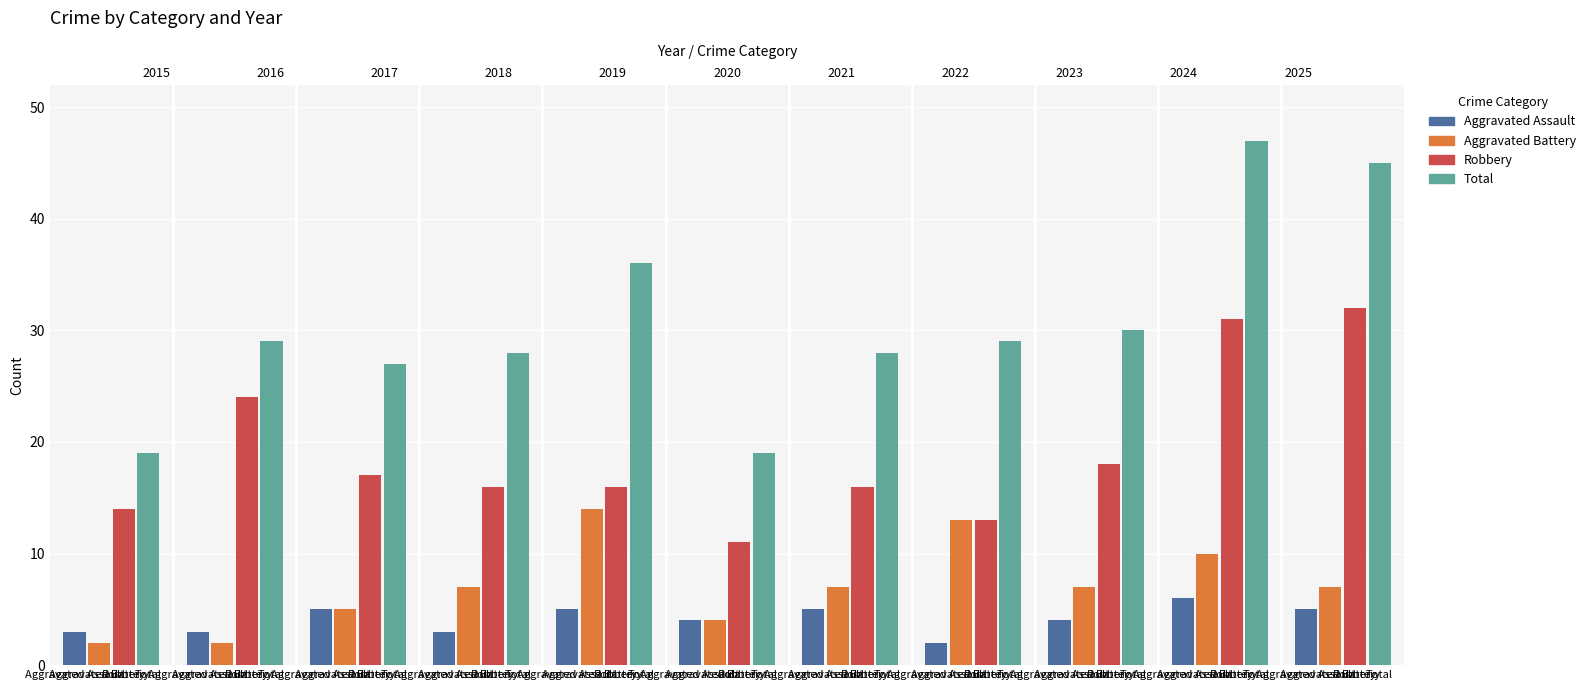

Is it true that Aggravated Assault equals 5 at Robbery?

True